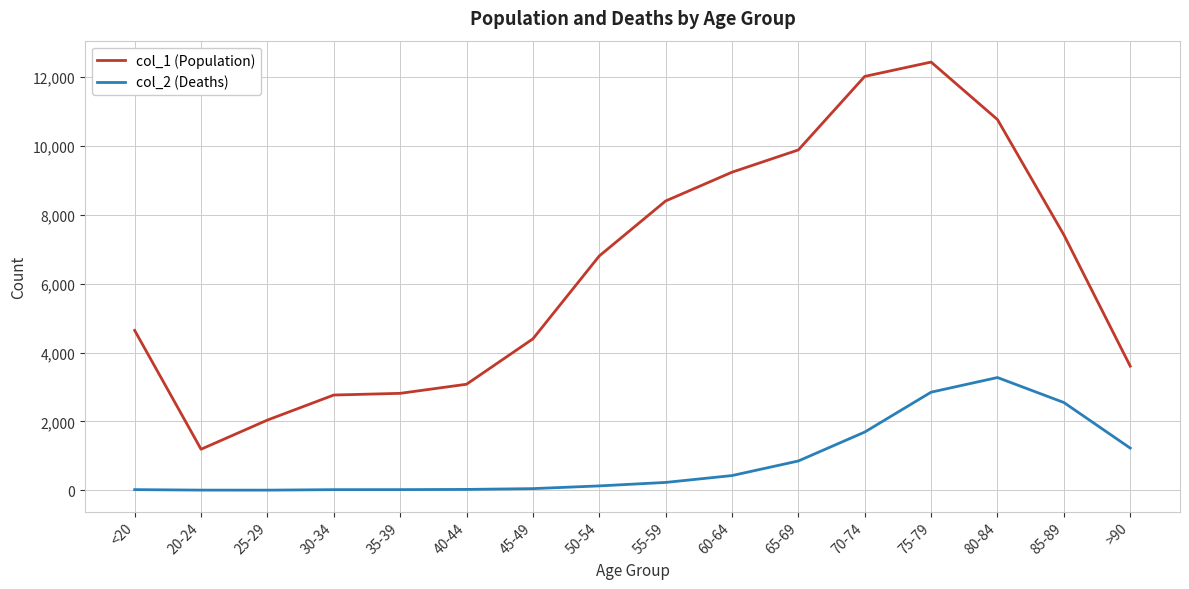

What are all the series names shown in the legend?

col_1 (Population), col_2 (Deaths)